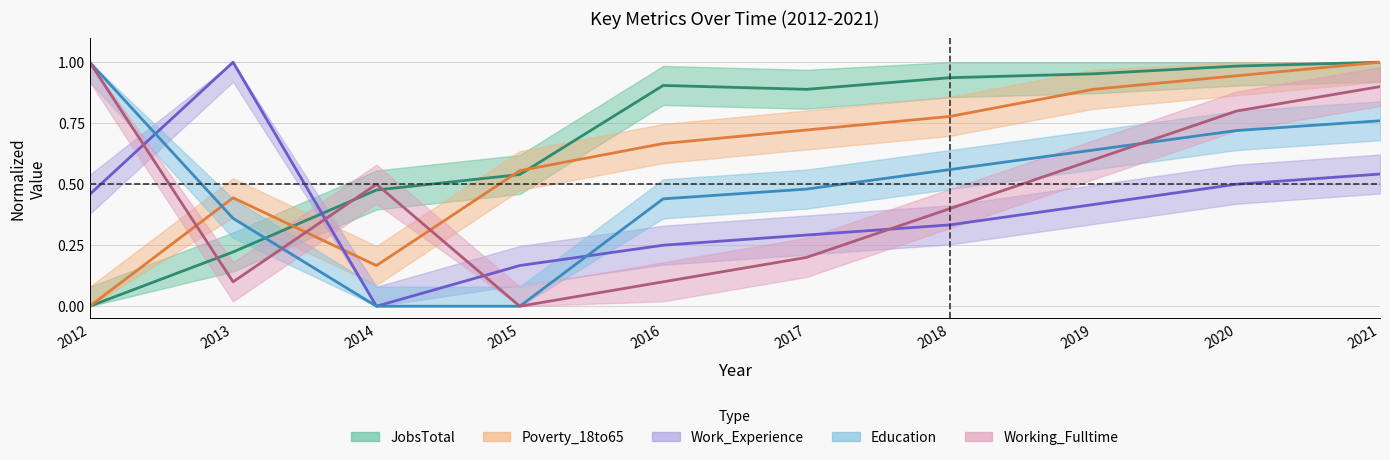

Which series changed the most between 2014 and 2020?

Poverty_18to65